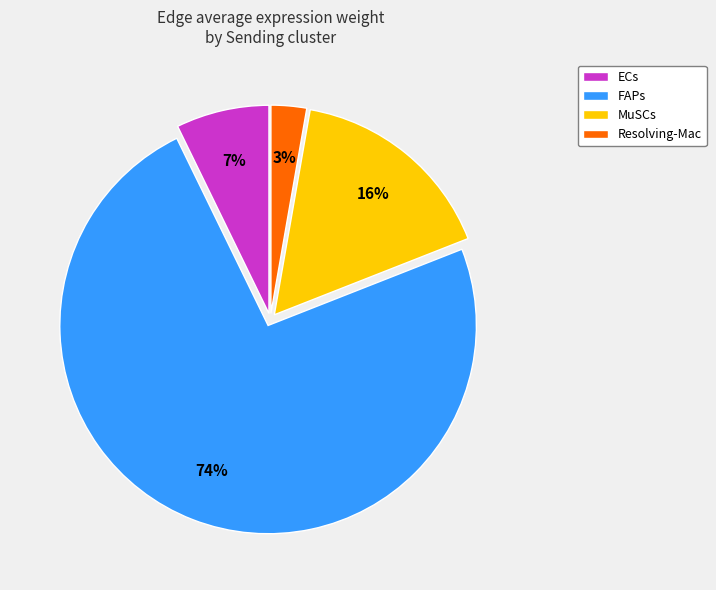

What percentage is the FAPs slice, to the nearest percent?

74%